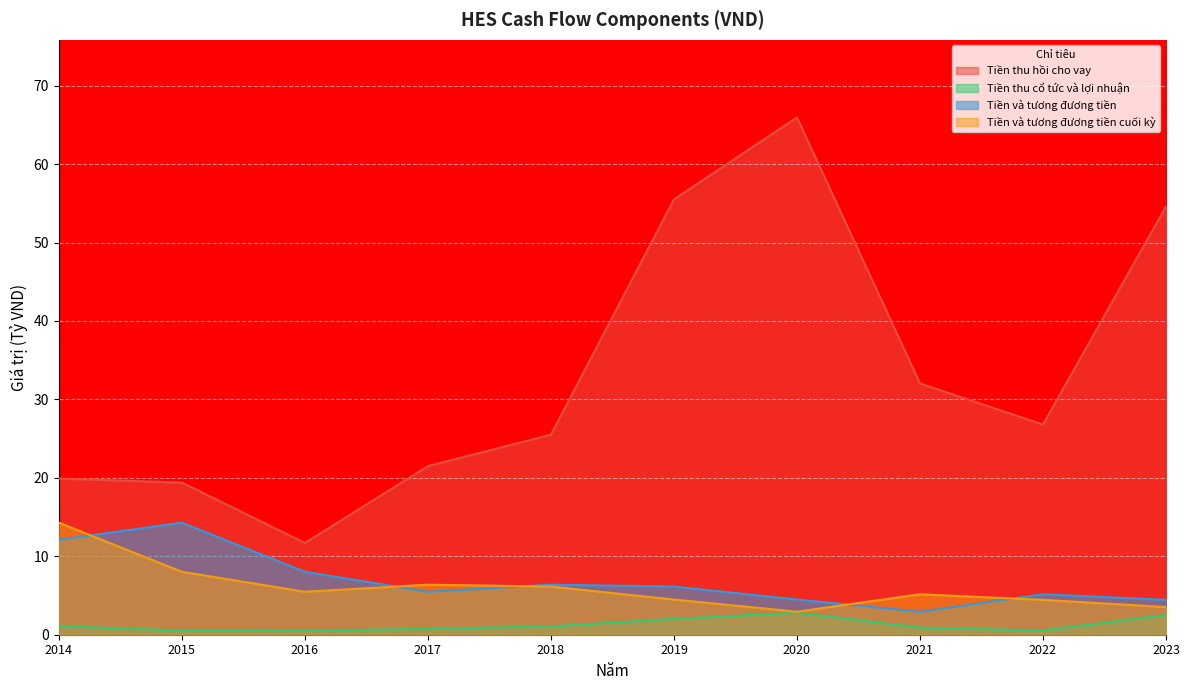

Reading left to right, transcribe all the data shown in this chart.

Tiền thu hồi cho vay: 2014=19.9	2015=19.4	2016=11.7	2017=21.5	2018=25.5	2019=55.5	2020=66.0	2021=32.0	2022=26.8	2023=54.6
Tiền thu cổ tức và lợi nhuận: 2014=1.1	2015=0.5	2016=0.5	2017=0.8	2018=1.1	2019=2.0	2020=2.8	2021=0.9	2022=0.5	2023=2.5
Tiền và tương đương tiền: 2014=12.1	2015=14.3	2016=8.0	2017=5.5	2018=6.4	2019=6.1	2020=4.5	2021=2.9	2022=5.2	2023=4.4
Tiền và tương đương tiền cuối kỳ: 2014=14.3	2015=8.0	2016=5.5	2017=6.4	2018=6.1	2019=4.5	2020=2.9	2021=5.2	2022=4.4	2023=3.5